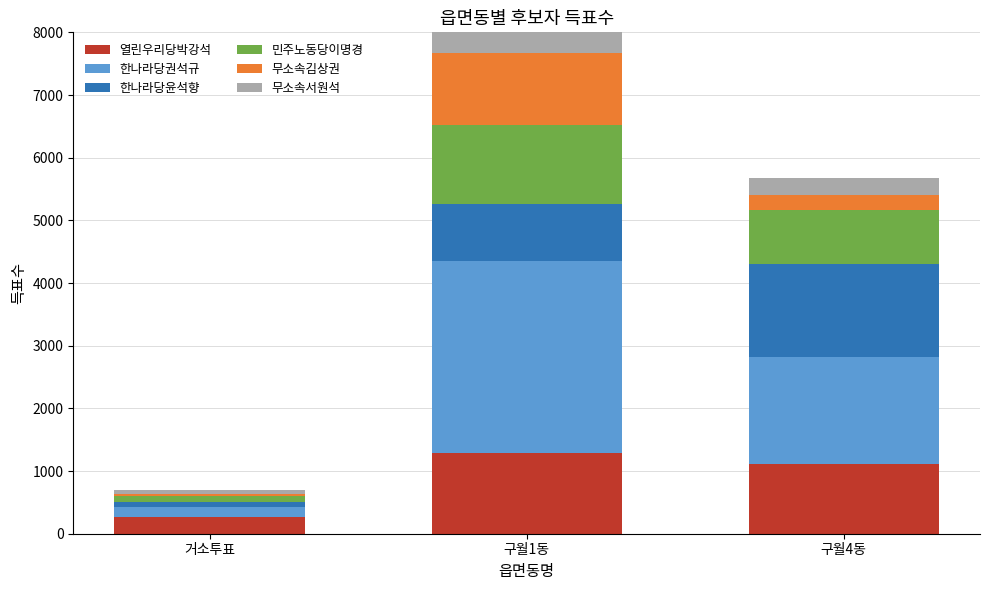

At which label is 열린우리당박강석 closest to 779?

구월4동